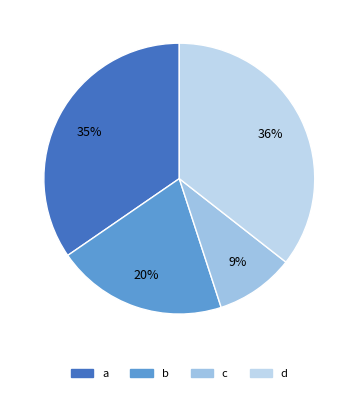

To the nearest percent, what portion does a represent?

35%